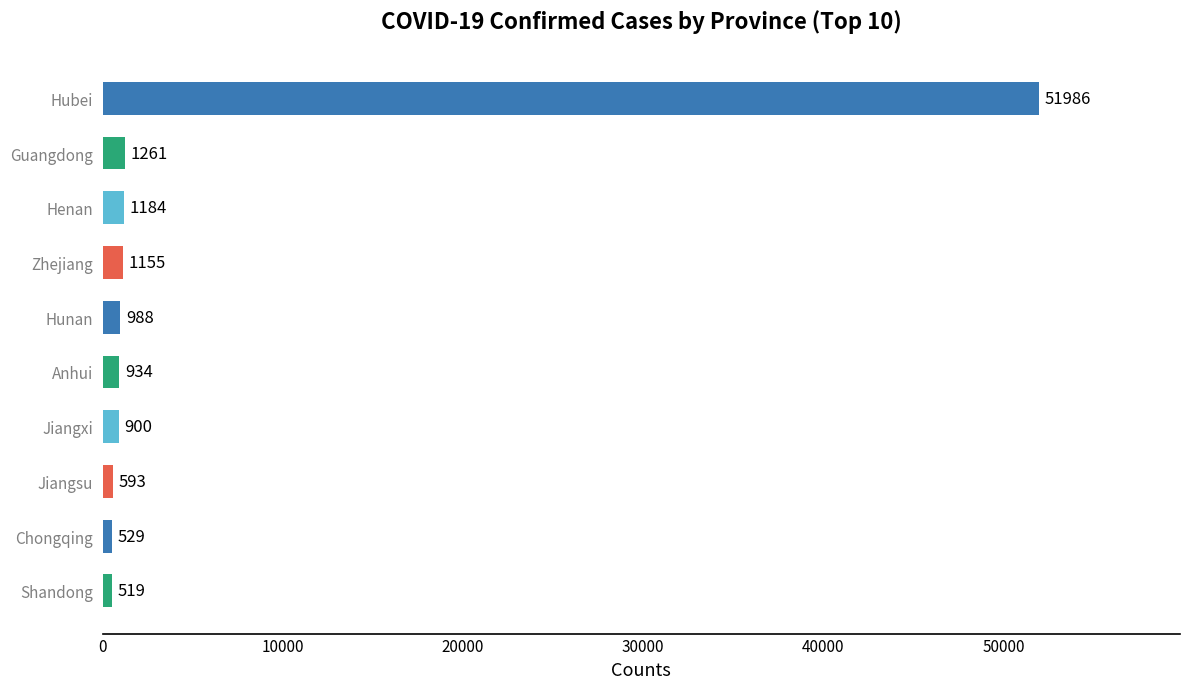

At which category does the chart reach its minimum across all series?

Shandong